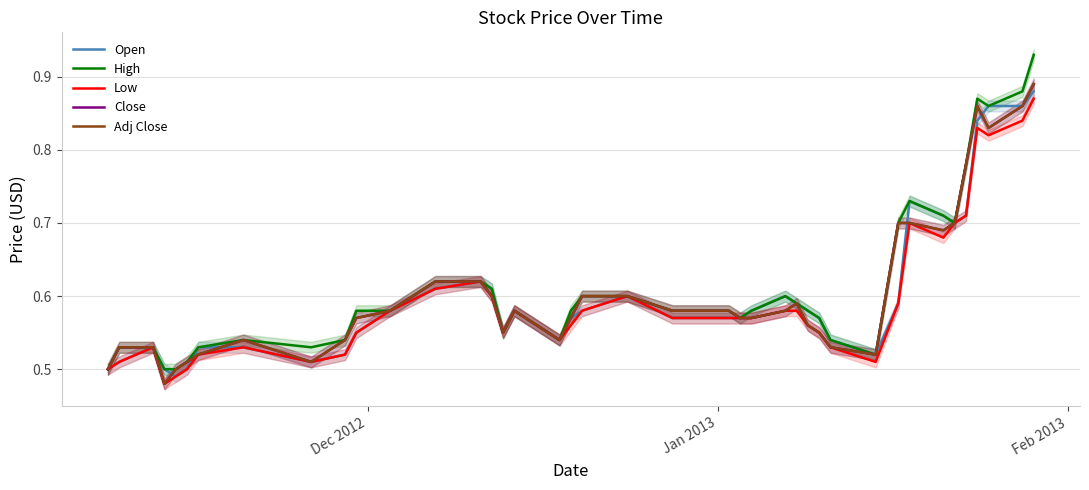

Rank the series by their maximum value, from lowest to highest.

Low, Open, Close, Adj Close, High